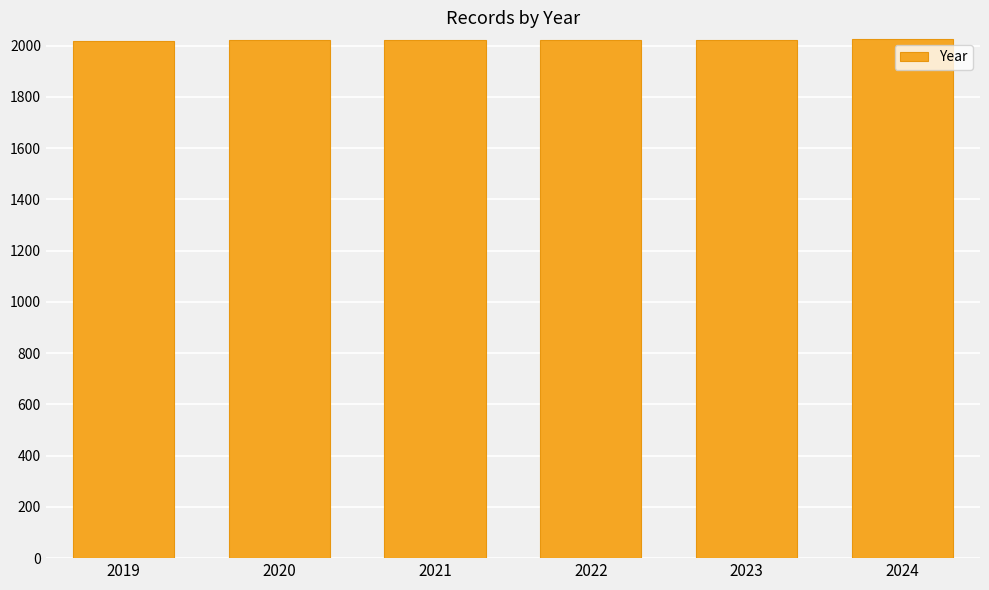

What is the ratio of the value at 2020 to the value at 2021?

1.0